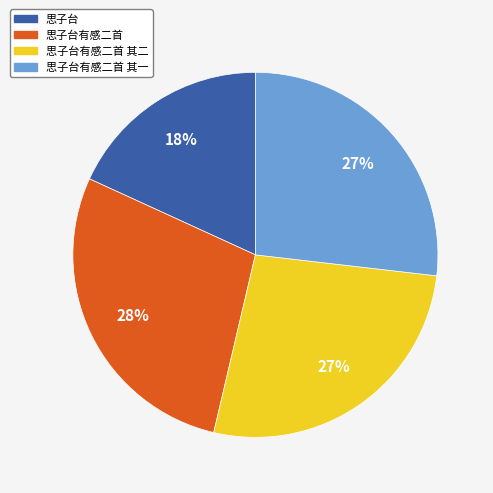

To the nearest percent, what is the difference between the largest and smallest slice percentages?

10%